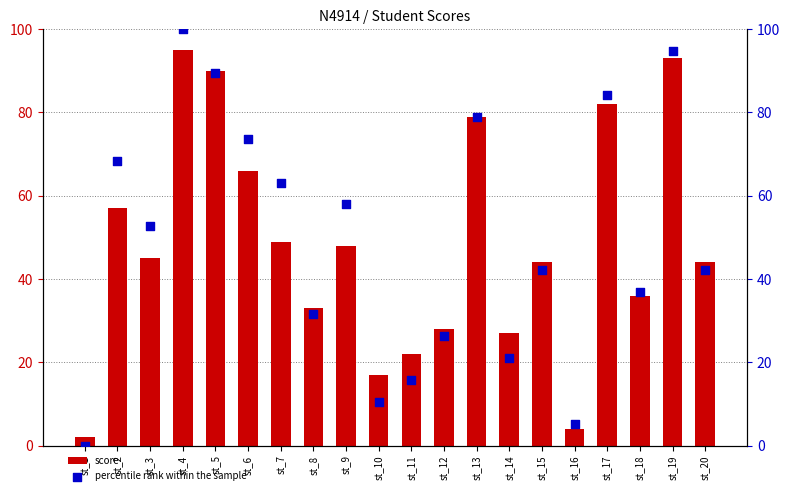

Which series reaches the minimum Y coordinate?

percentile rank within the sample